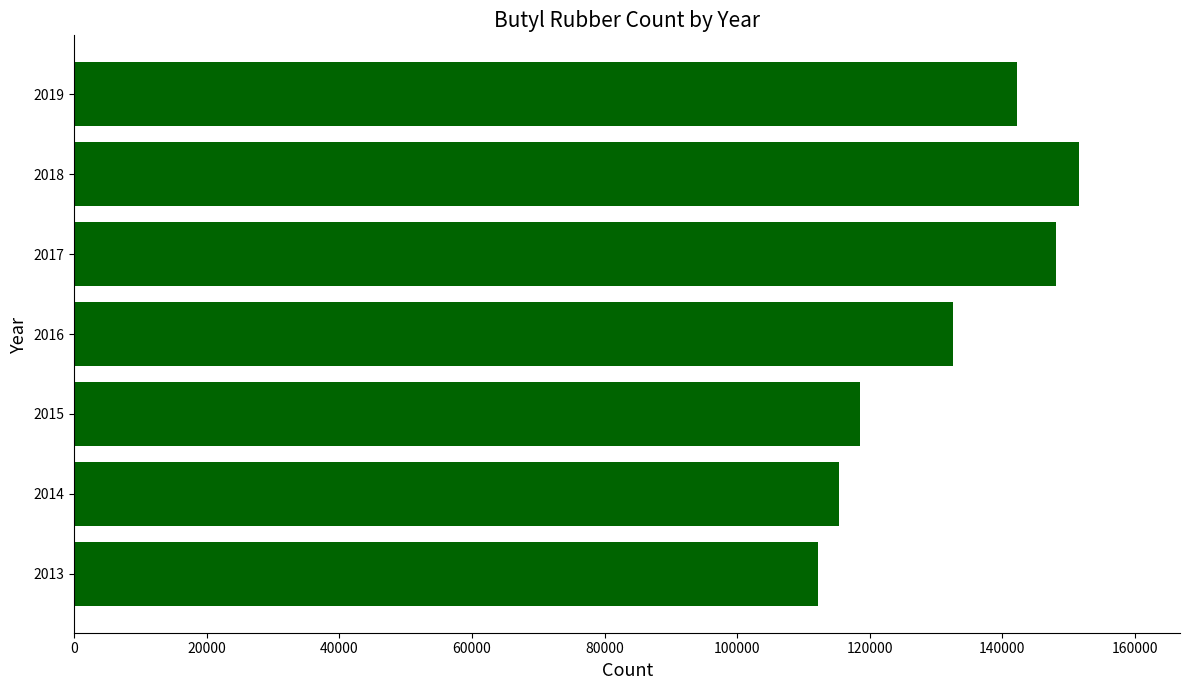

At which label is the value closest to 131940?

2016